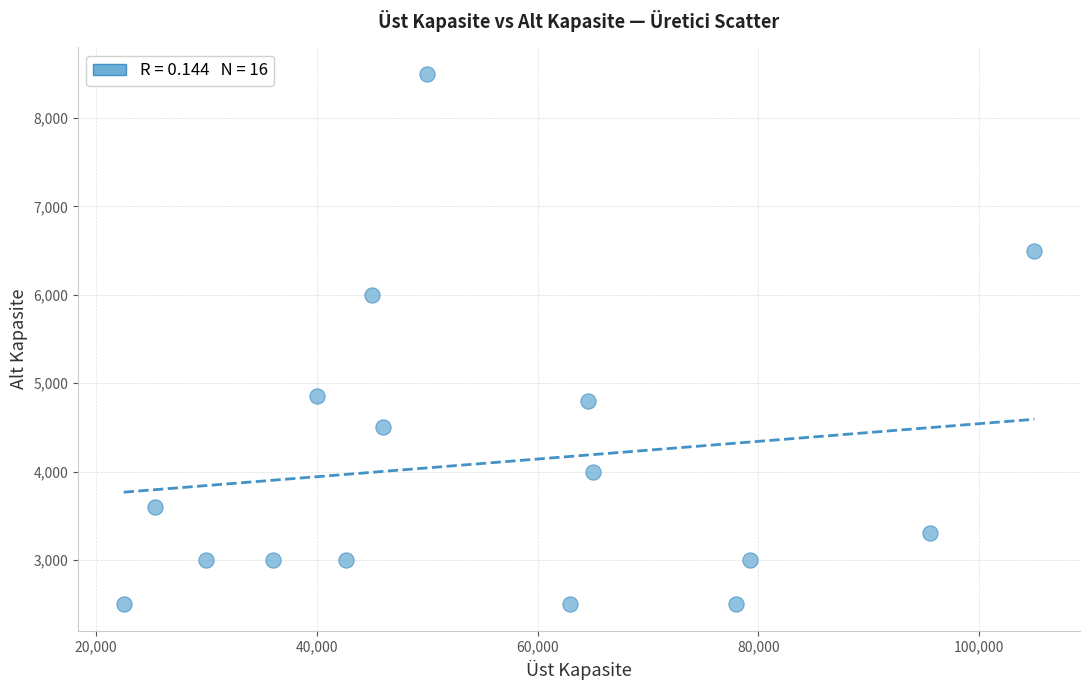

What is the range of Y values (max minus min)?

6000